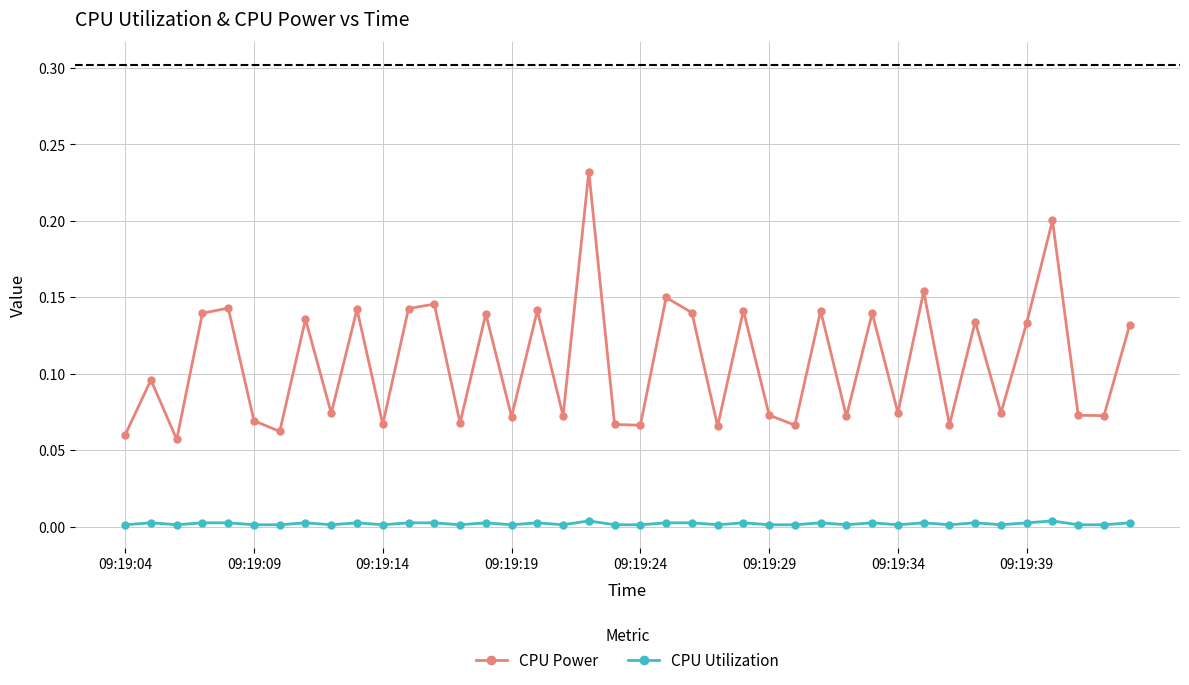

In CPU Power, how many points are lower than both neighbors (excluding endpoints)?

15